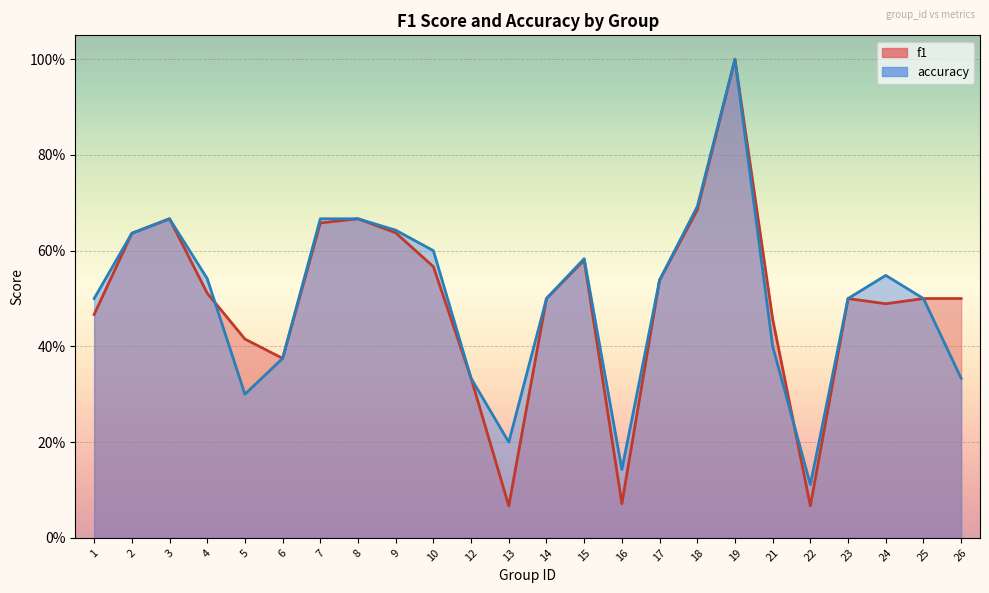

At which category does f1 reach its first local peak?

3